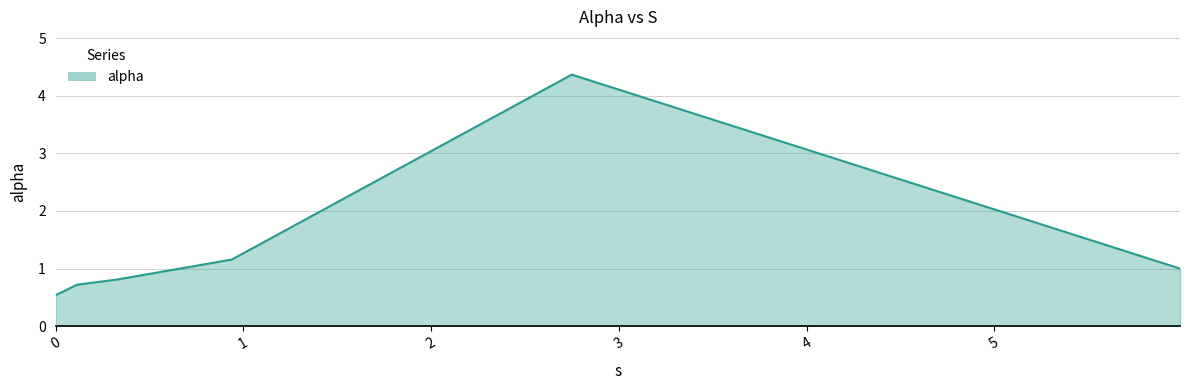

How many categories are shown in the chart?

6